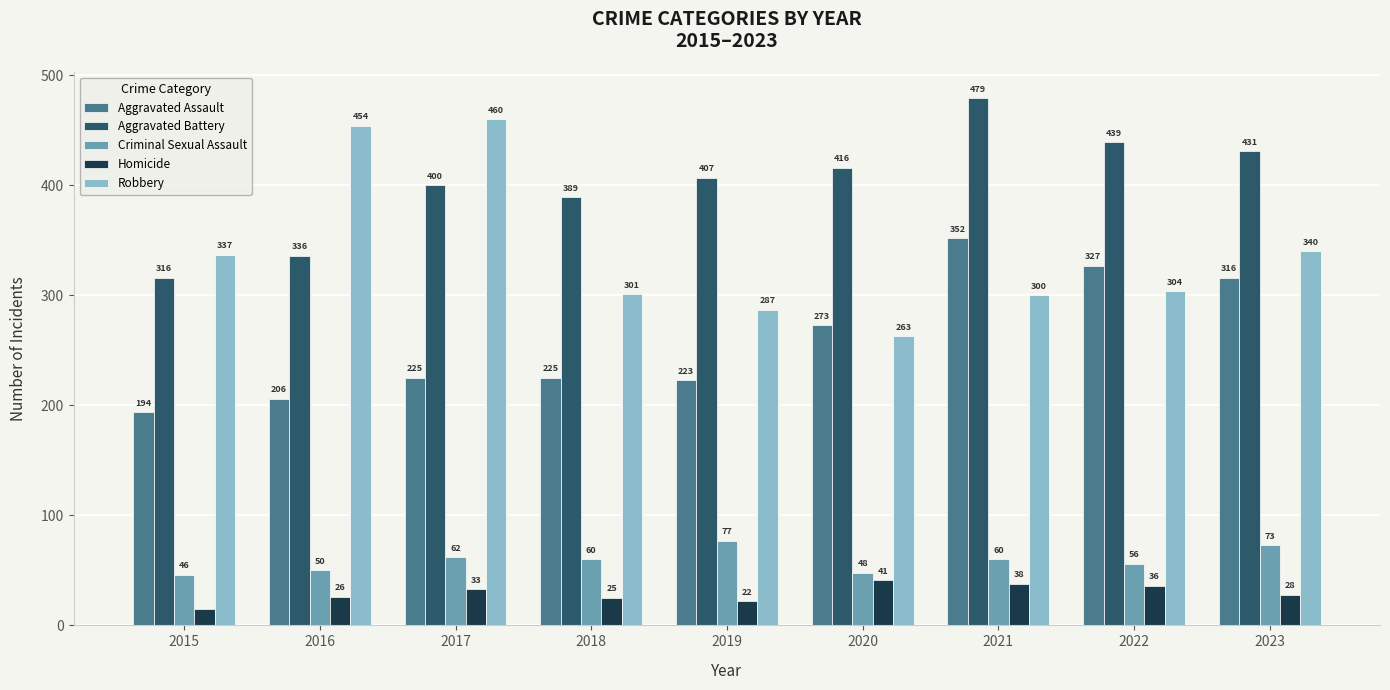

How many data points does each series have?

9